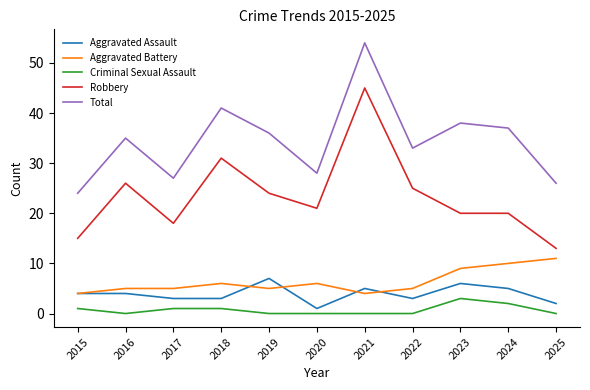

True or false: Robbery and Aggravated Assault cross at least once.

False